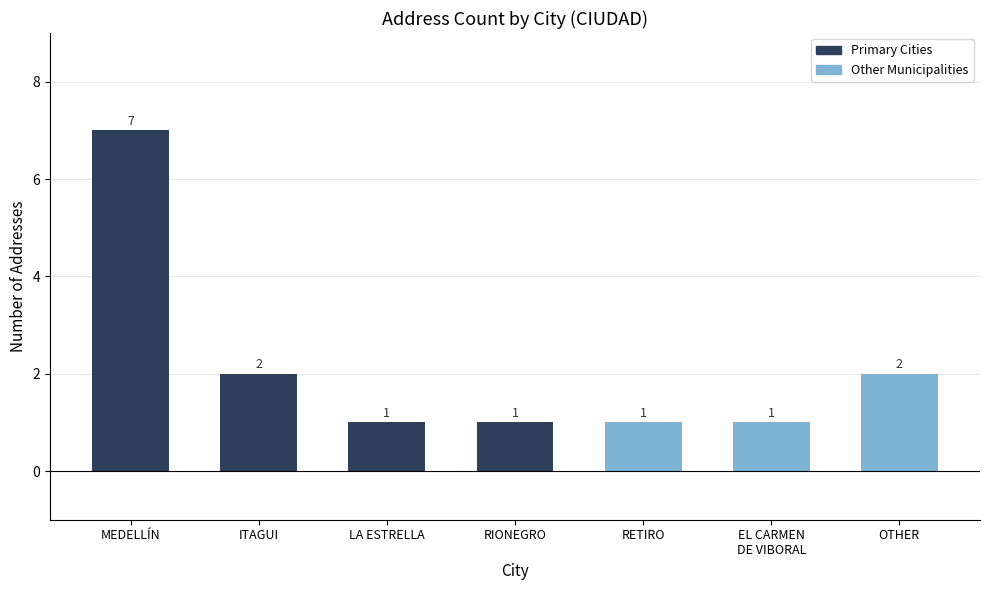

Read the value at MEDELLÍN.

7